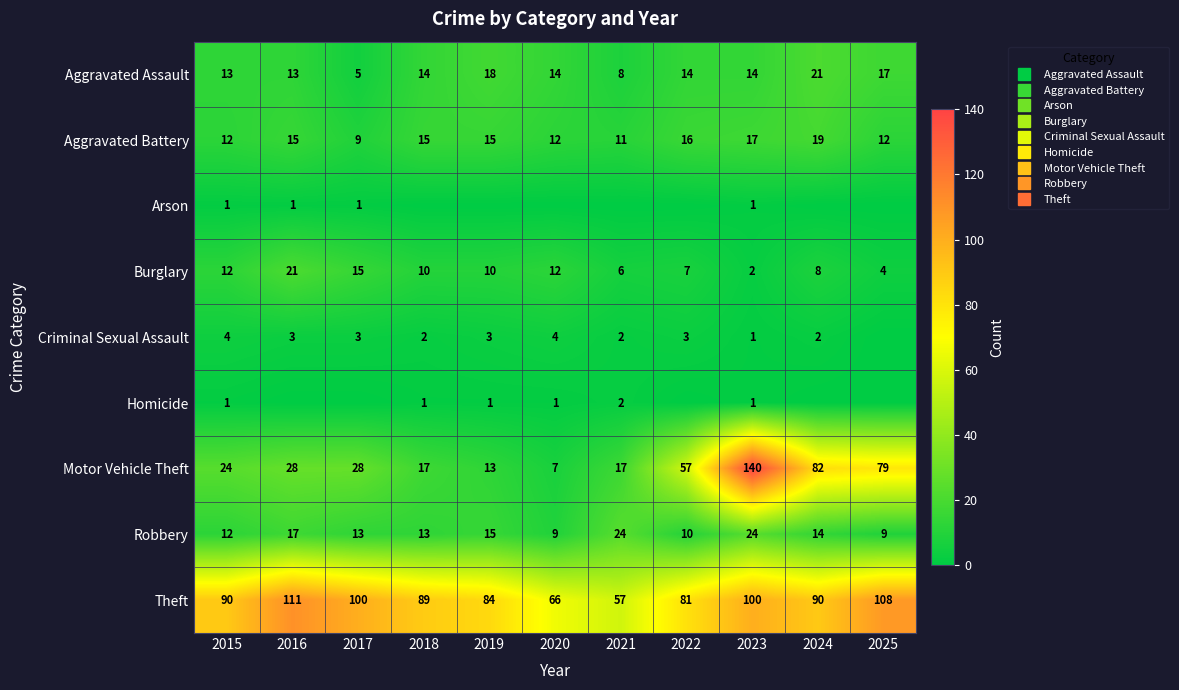

True or false: Motor Vehicle Theft has a value of 17 at 2018.

True